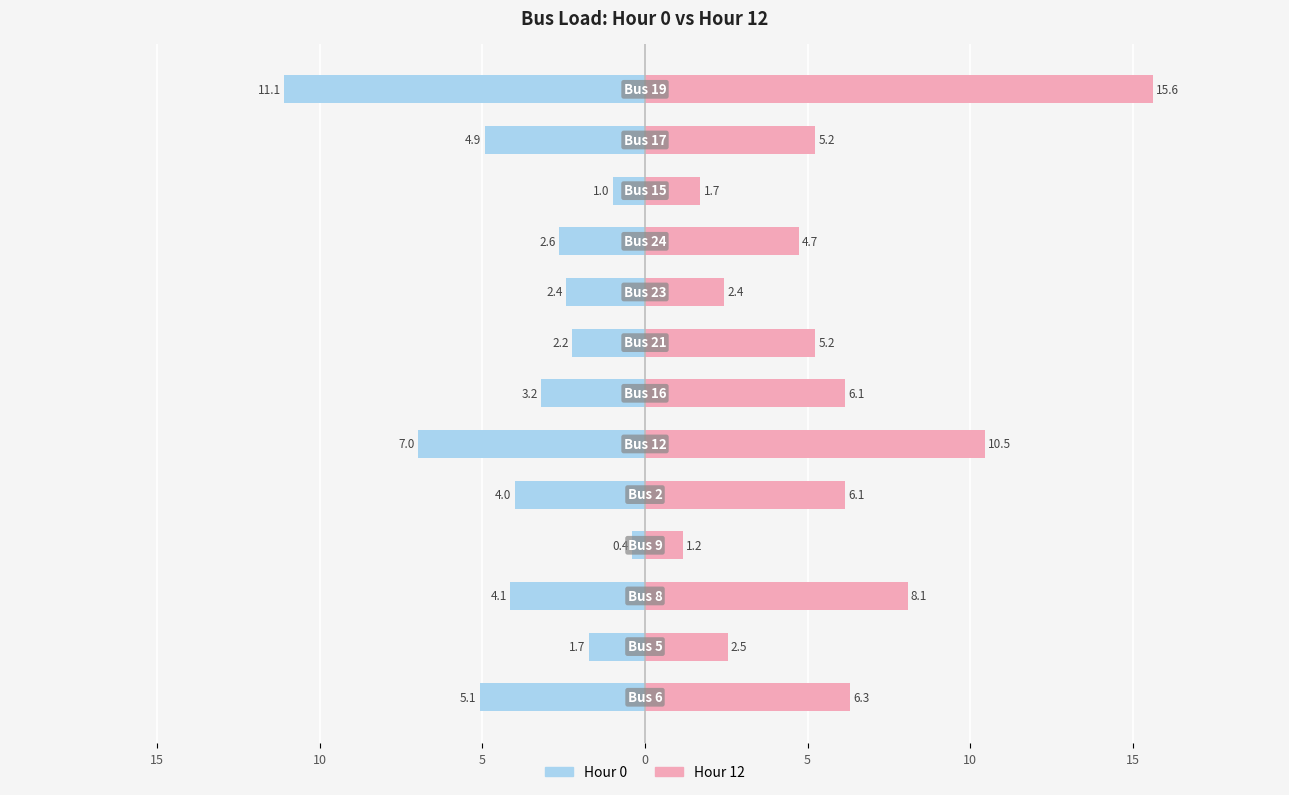

What is the average value of the Hour 0 series?

-3.8